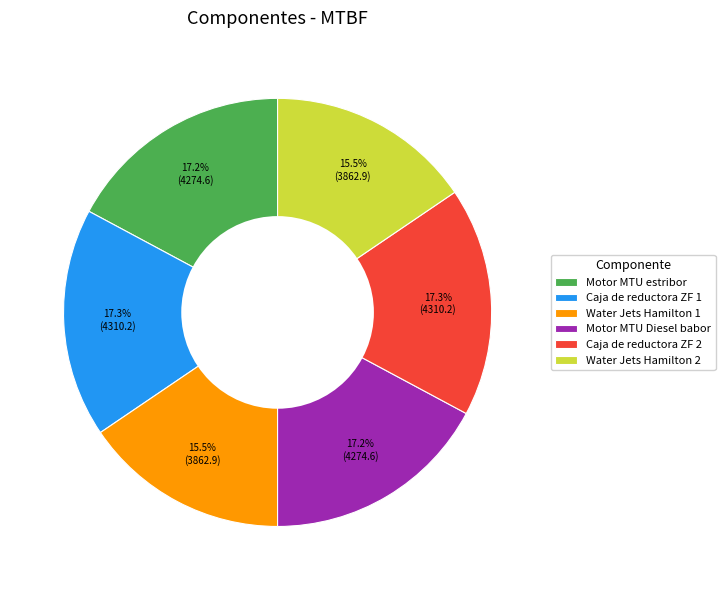

What is the ratio of the value at Caja de reductora ZF 1 to the value at Water Jets Hamilton 2?

1.1